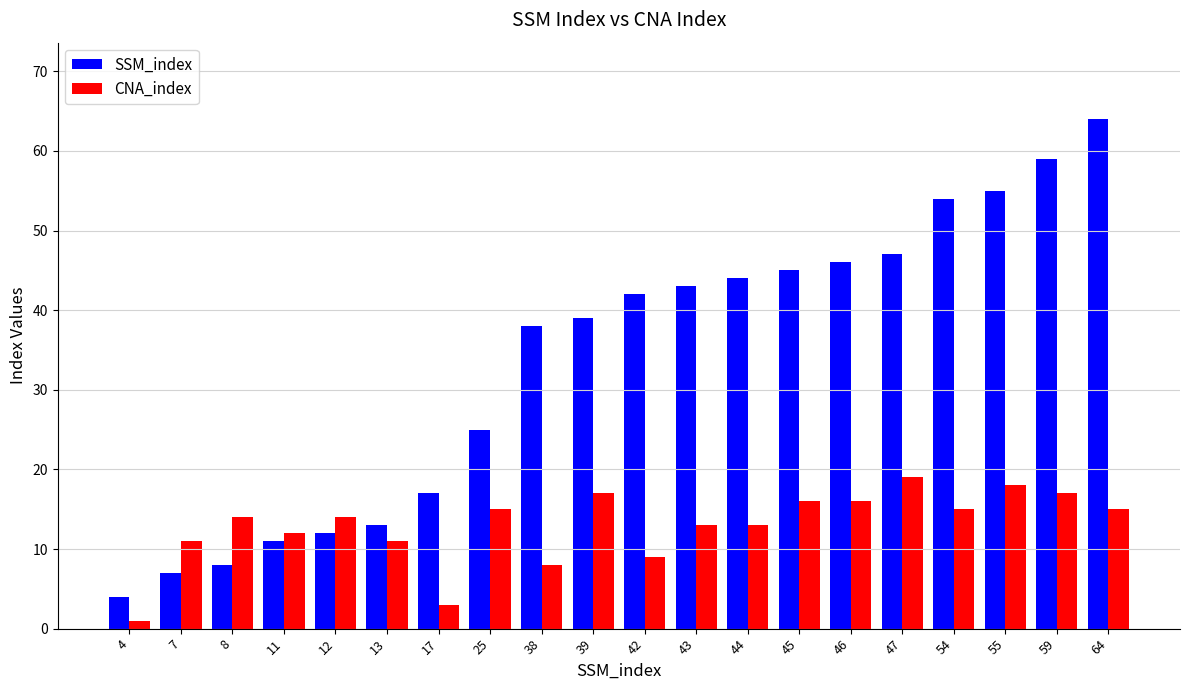

How many series are shown in this chart?

2